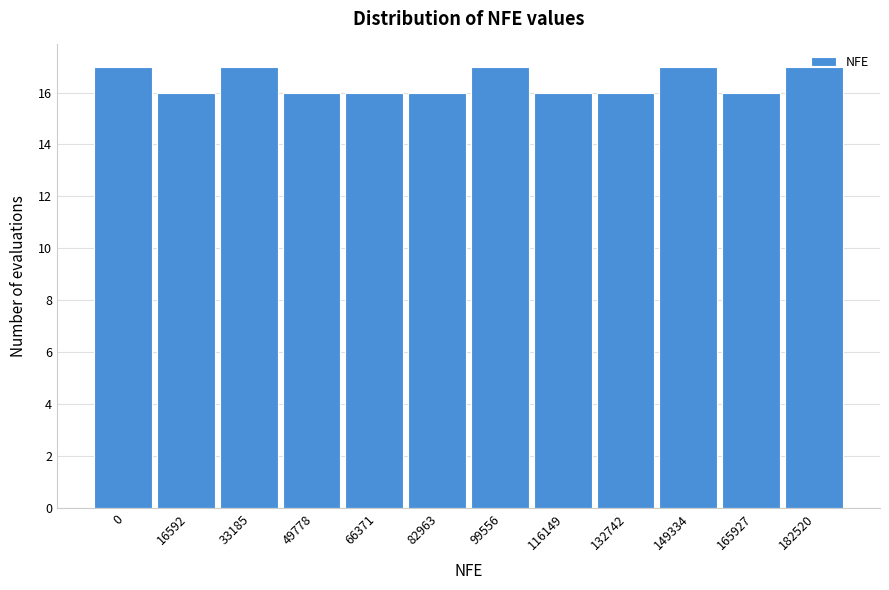

The value at 49778 is 11. True or false?

False